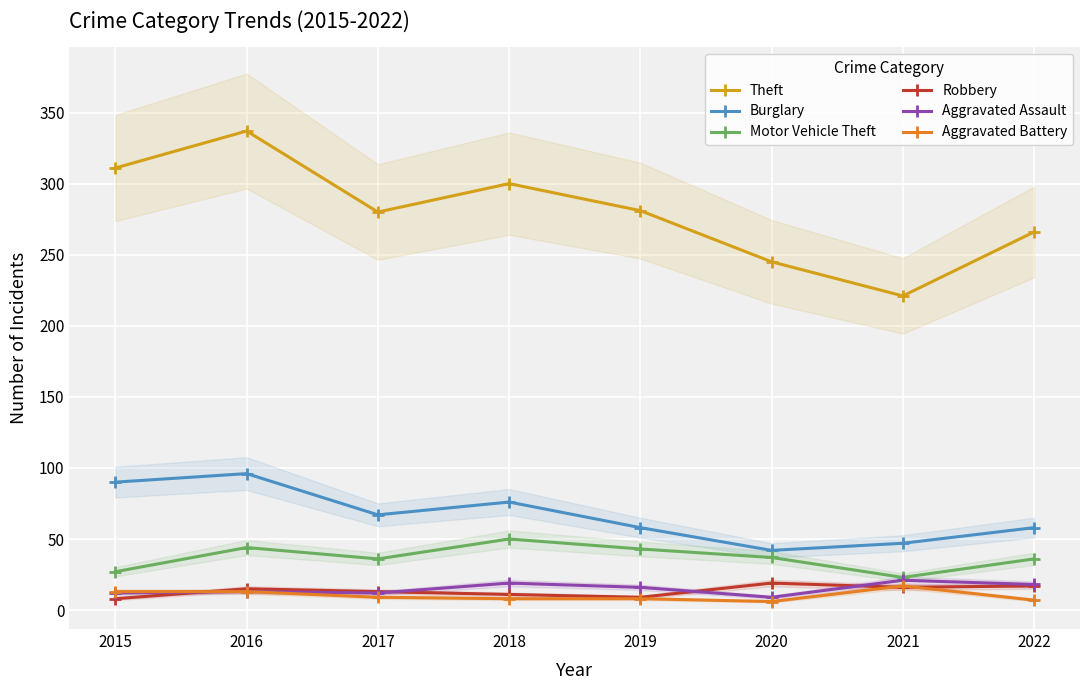

Rank the series by their maximum value, from highest to lowest.

Theft, Burglary, Motor Vehicle Theft, Aggravated Assault, Robbery, Aggravated Battery